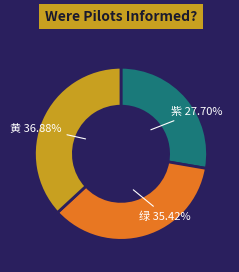

Is there any slice that represents more than half of the pie?

No